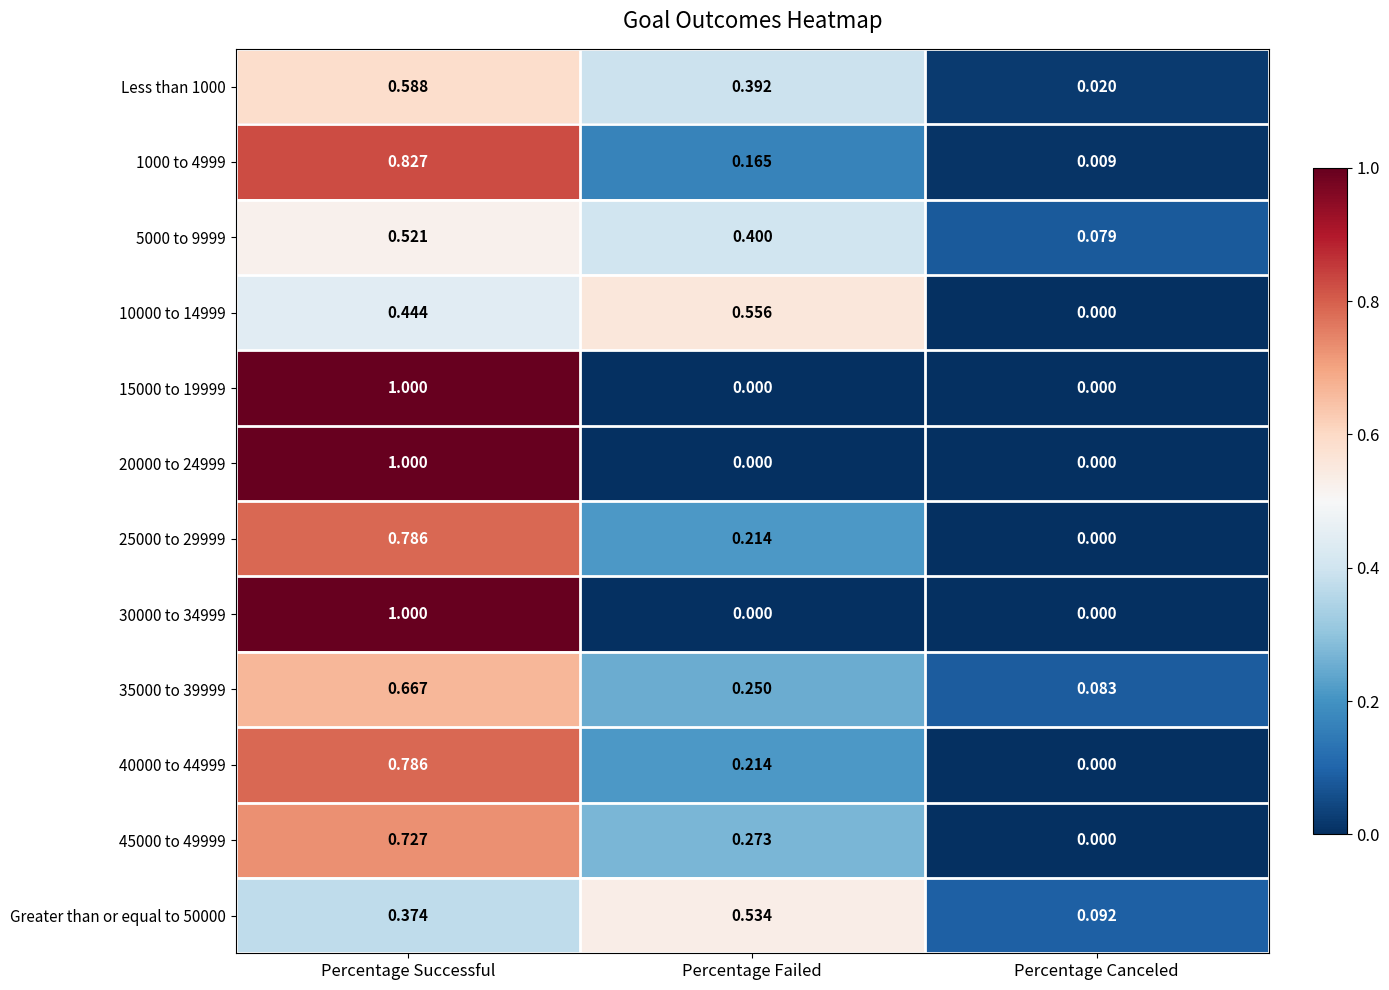

List the labels in order of Greater than or equal to 50000 value, smallest first.

Percentage Canceled, Percentage Successful, Percentage Failed